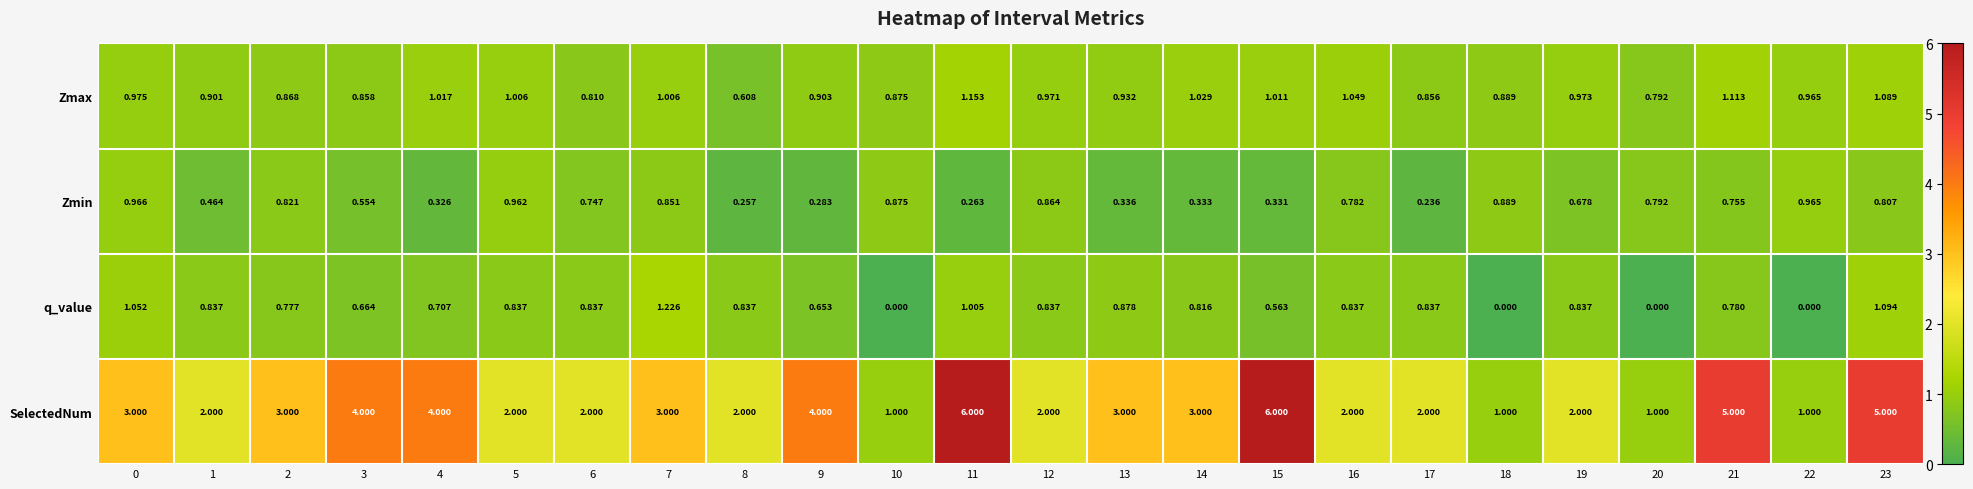

Which series has the widest spread of values?

SelectedNum